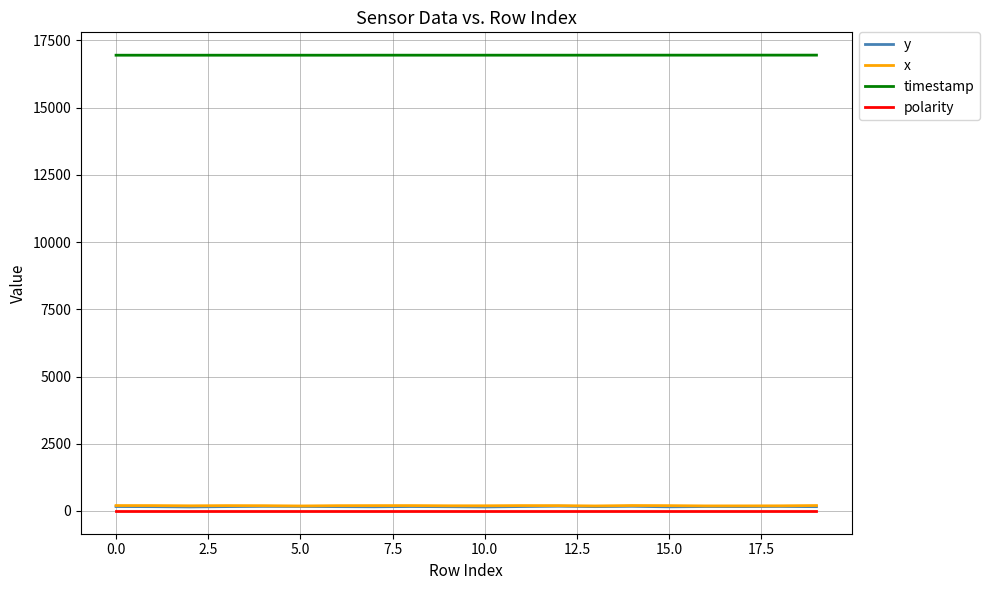

What is the greatest value displayed?

16953